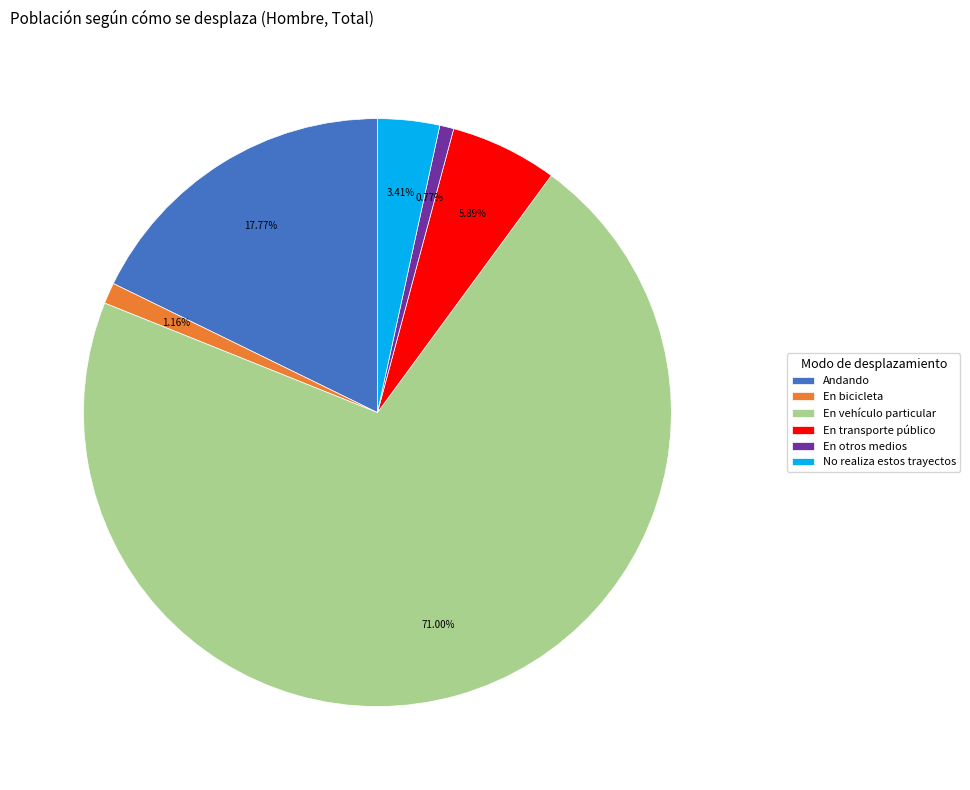

The Andando slice represents 18% of the pie. True or false?

True